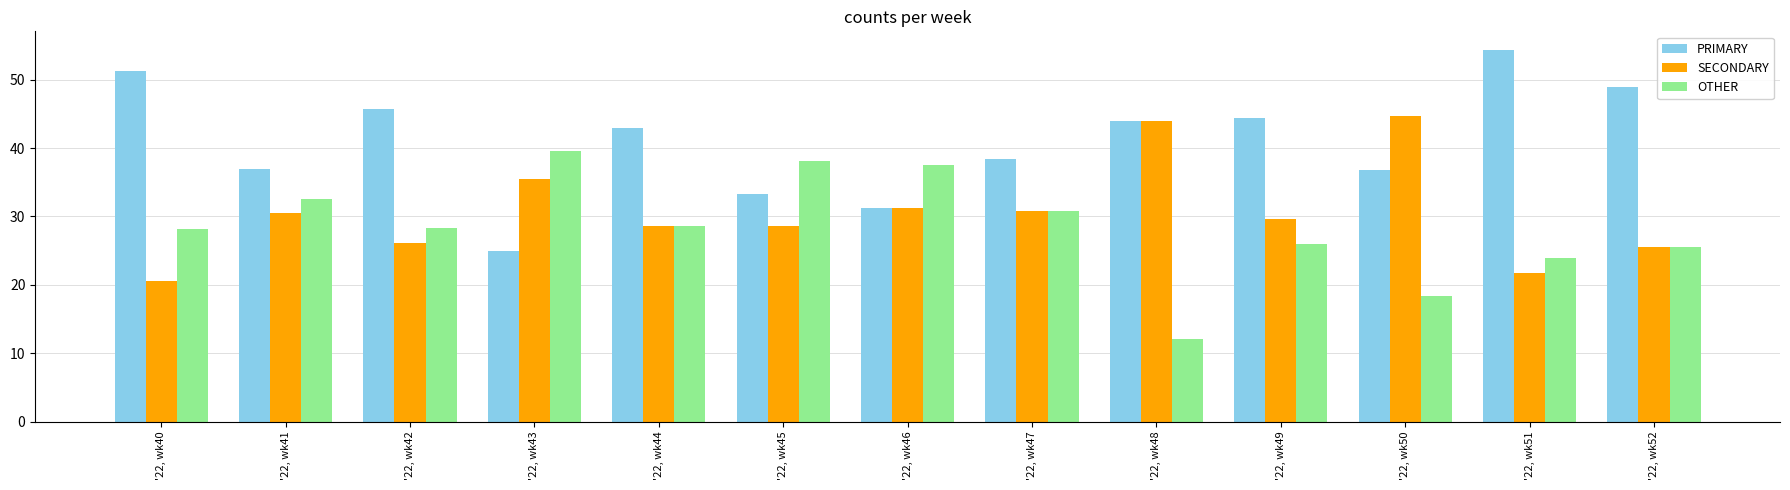

Is the value of SECONDARY at '22, wk49 greater than the value of PRIMARY at '22, wk52?

No